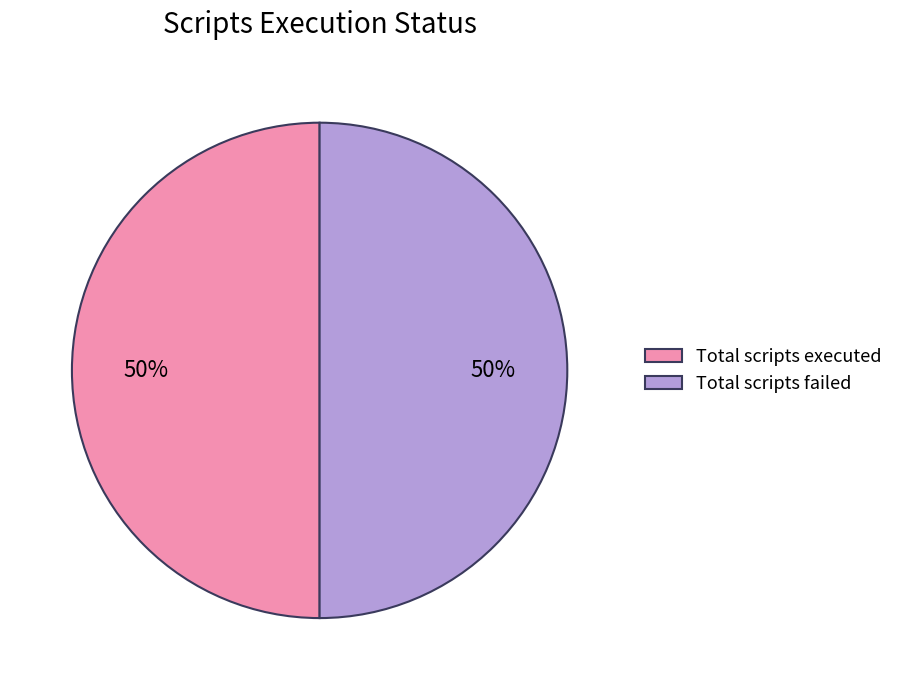

To the nearest percent, what percentage of the pie is Total scripts executed?

50%